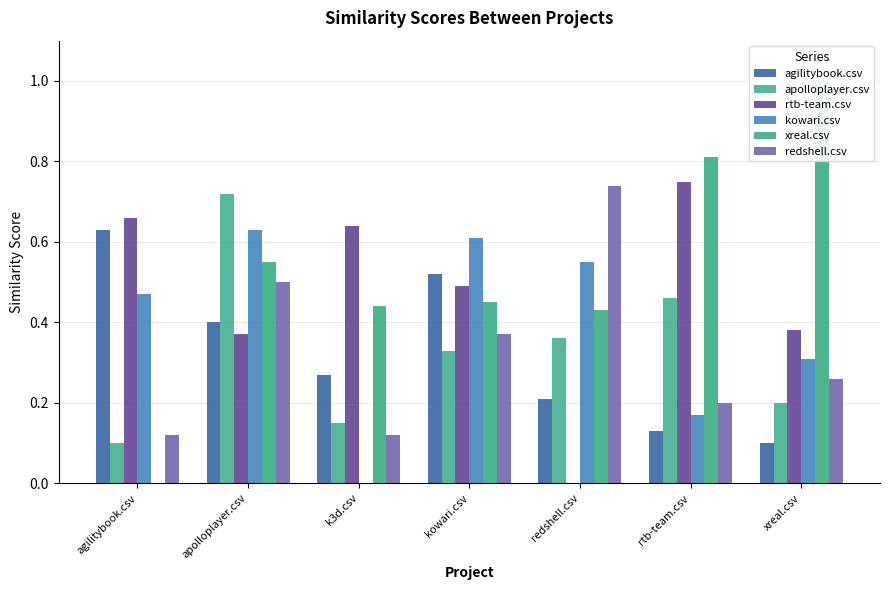

Is the value of rtb-team.csv at apolloplayer.csv greater than the value of apolloplayer.csv at rtb-team.csv?

No